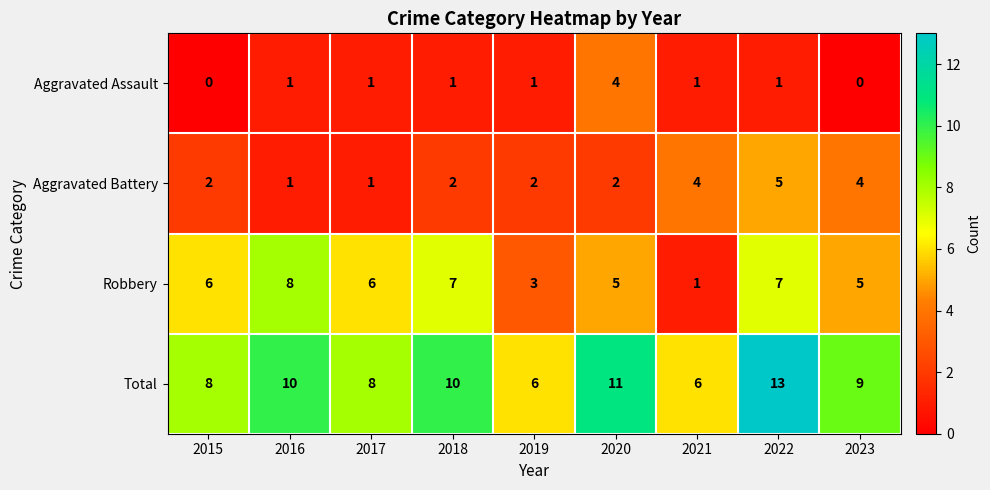

Is it true that Aggravated Battery equals 1 at 2019?

False